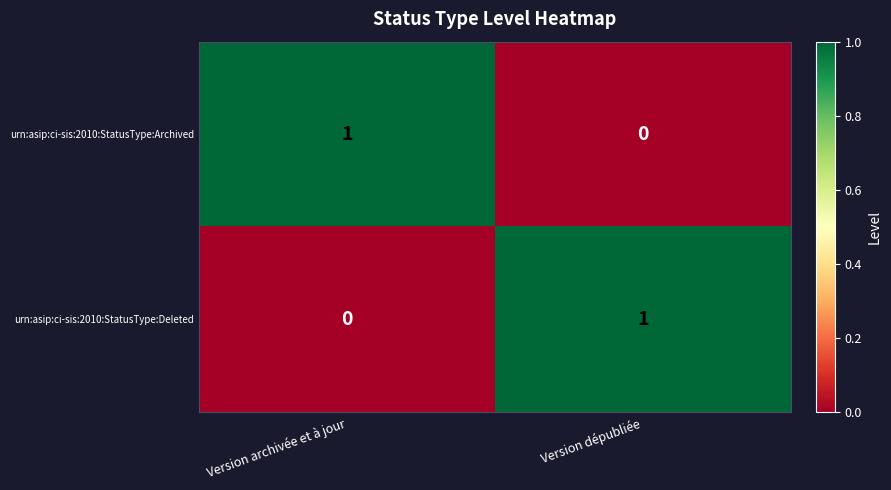

Reading left to right, what are all the values shown in this chart?

urn:asip:ci-sis:2010:StatusType:Archived: 1	0
urn:asip:ci-sis:2010:StatusType:Deleted: 0	1